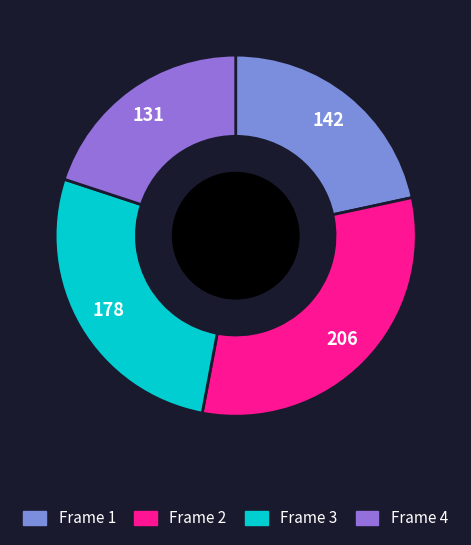

True or false: Frame 1 accounts for 22% of the total.

True